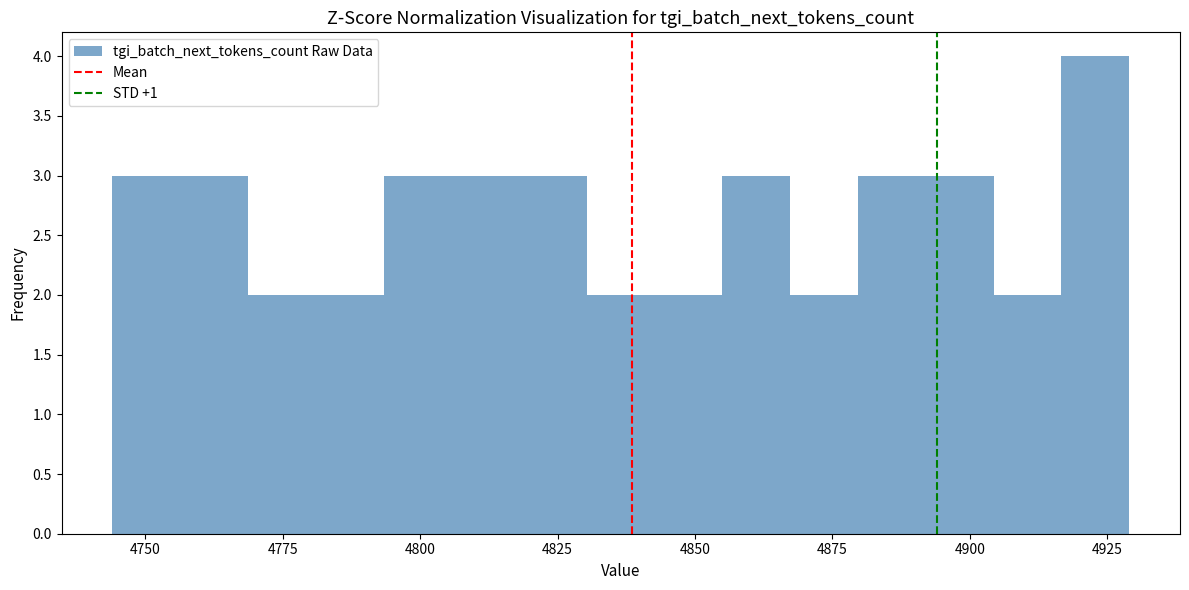

Around what value on the x-axis is the tallest bar? Give the approximate position of its centre, as read against the axis.

4925